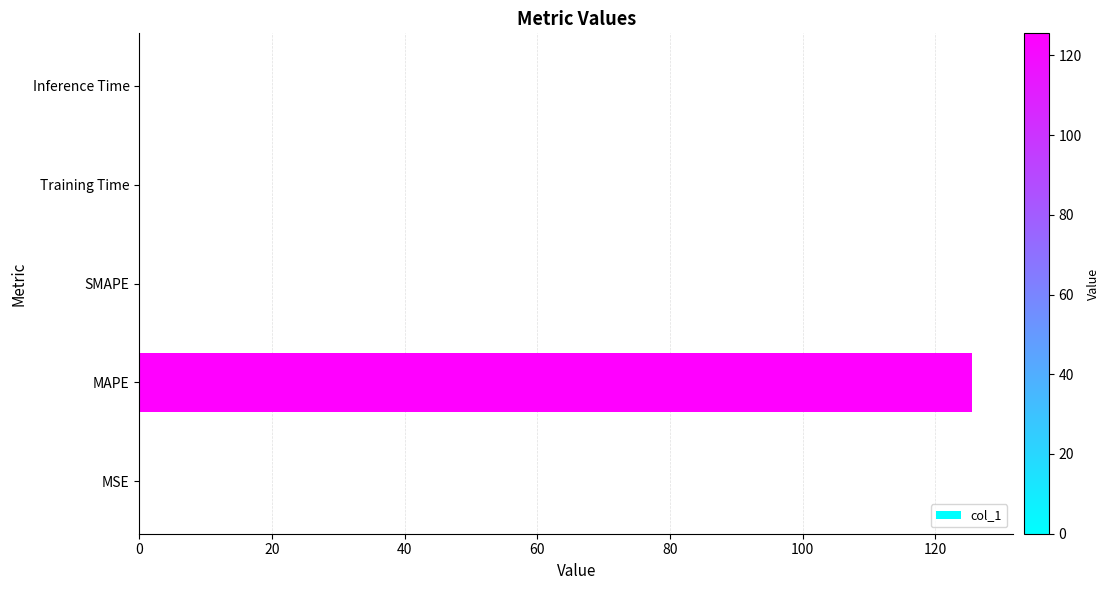

True or false: the data shows 221.5 at MAPE.

False